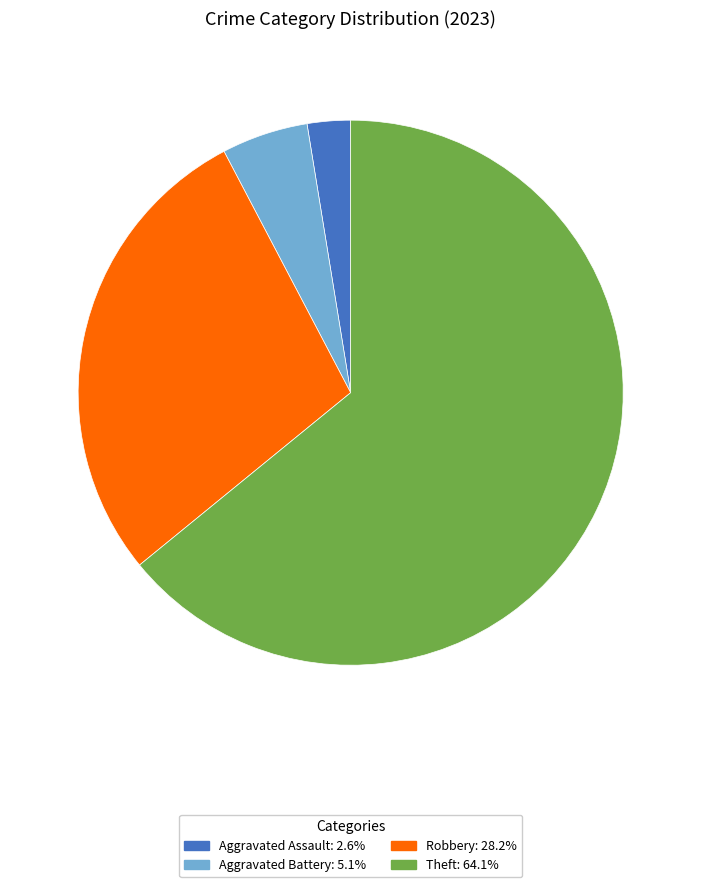

Is there any slice that represents more than half of the pie?

Yes